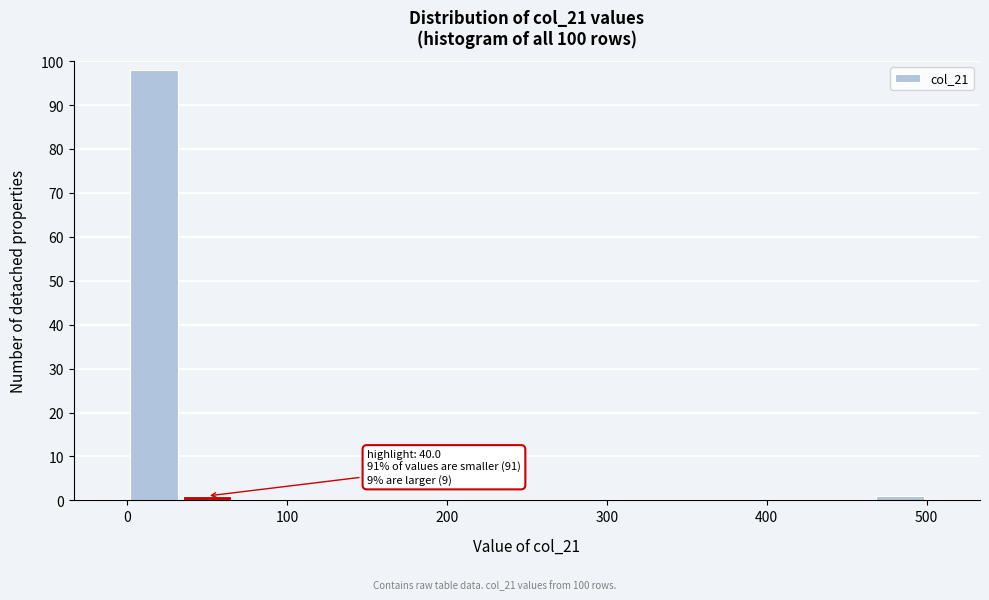

Around what value on the x-axis is the tallest bar? Give the approximate position of its centre, as read against the axis.

20